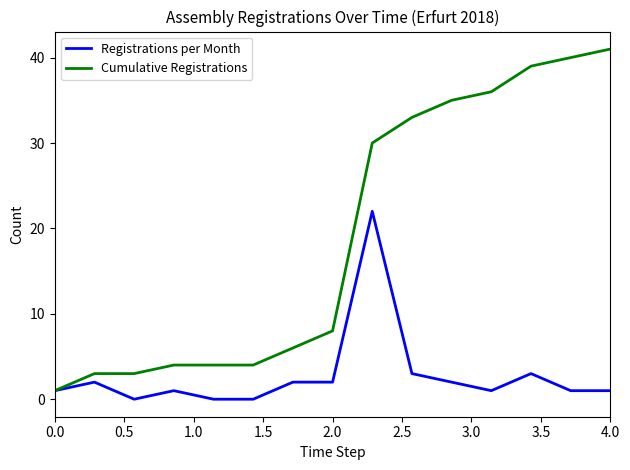

List the series in order of their overall mean, highest first.

Cumulative Registrations, Registrations per Month